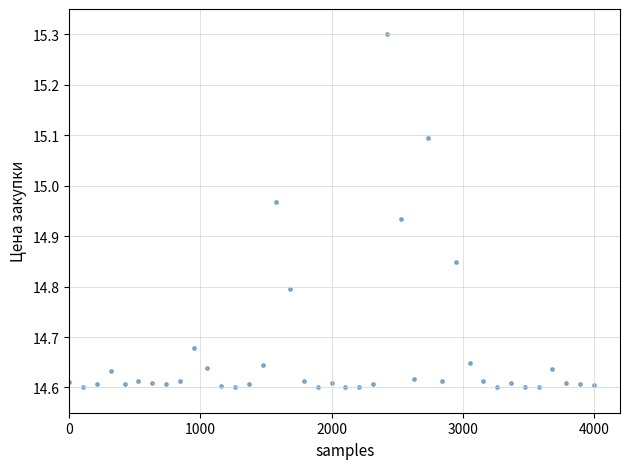

What is the range of X values (max minus min)?

4000.0